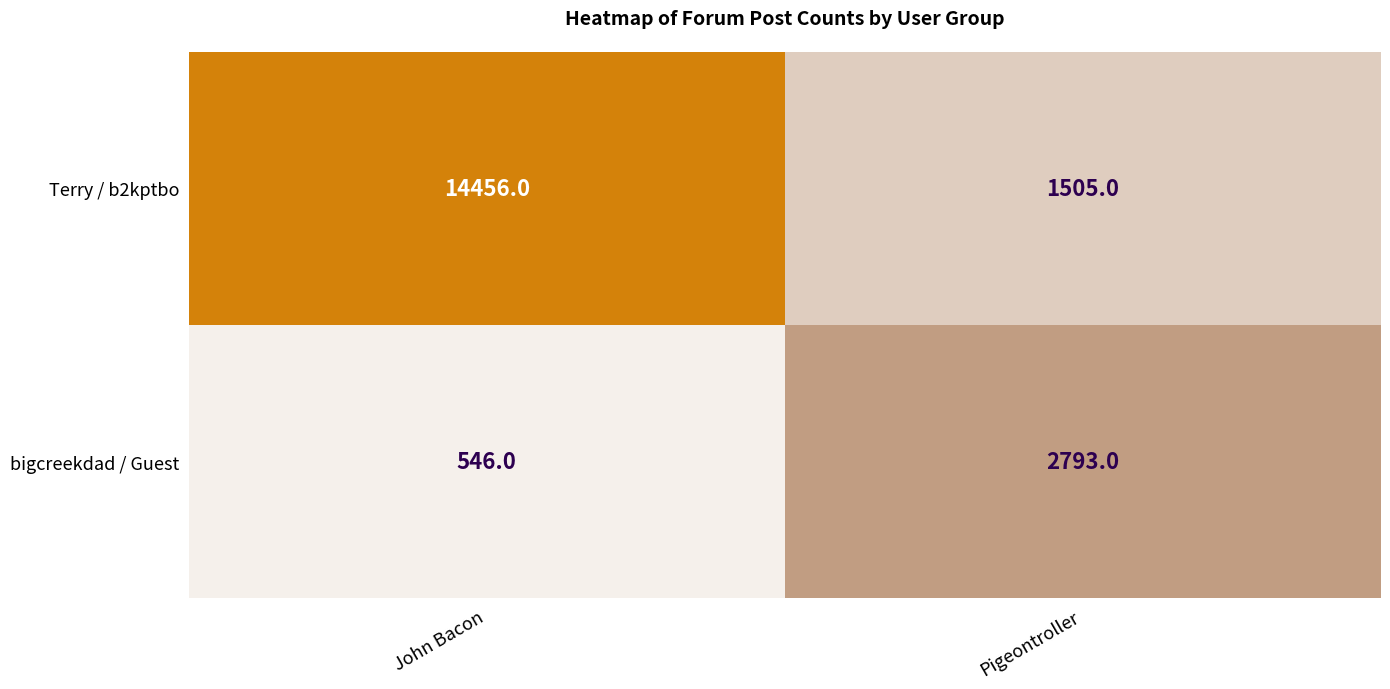

What is the approximate value of bigcreekdad / Guest at John Bacon?

546